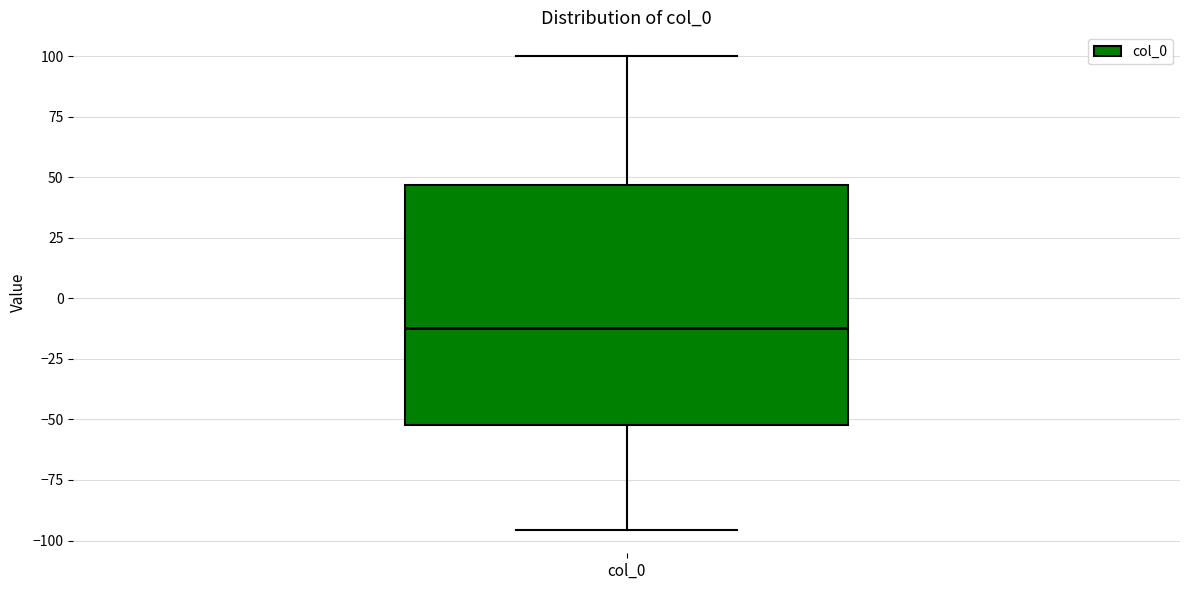

Read this box plot against the y-axis: the position of the median line, the range covered by the box, and the ends of both whiskers. The values are not printed on the chart, so give them approximately, as read against the axis.

median -10, box -50 to 45, whiskers -95 to 100